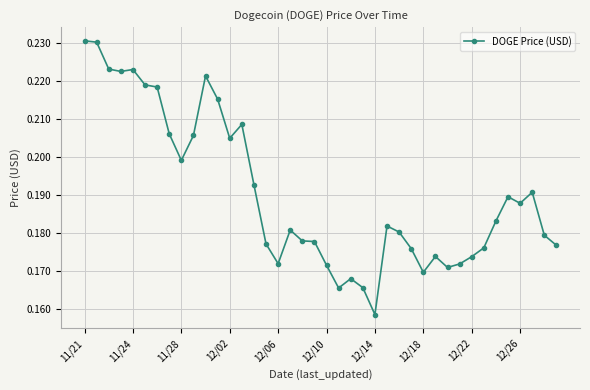

What is the sum of all values?

7.6